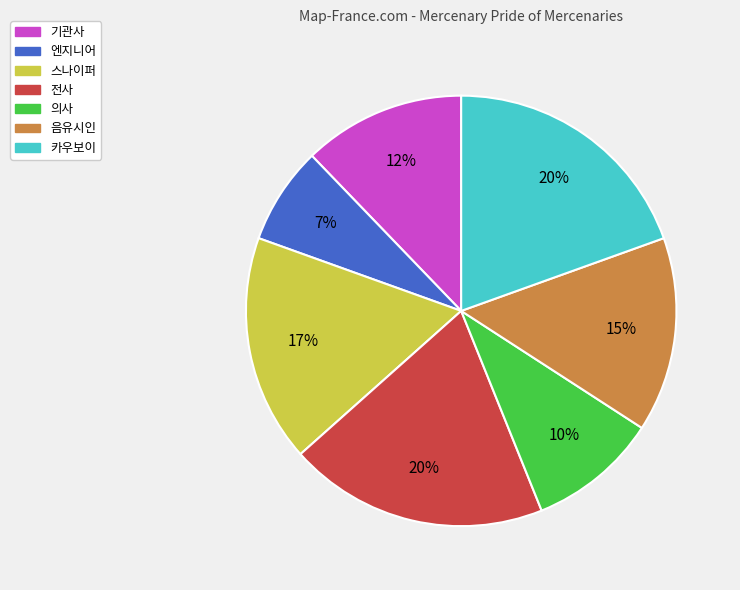

What percentage is the 음유시인 slice, to the nearest percent?

15%